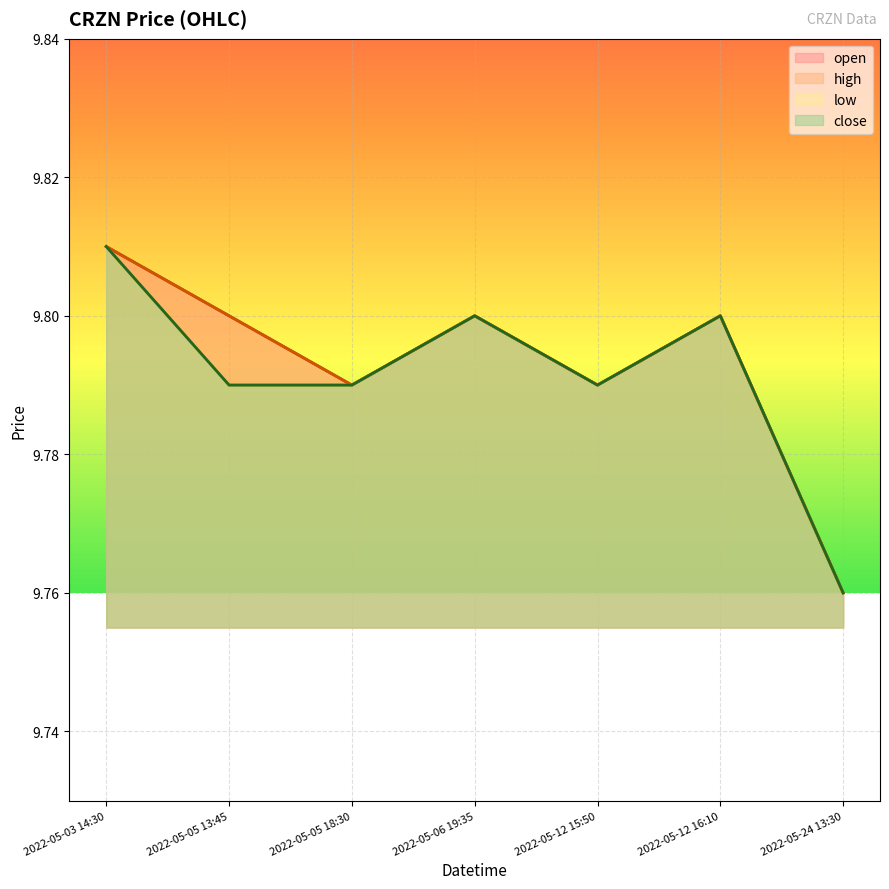

True or false: close has a value of 9.8 at 2022-05-05 18:30.

True